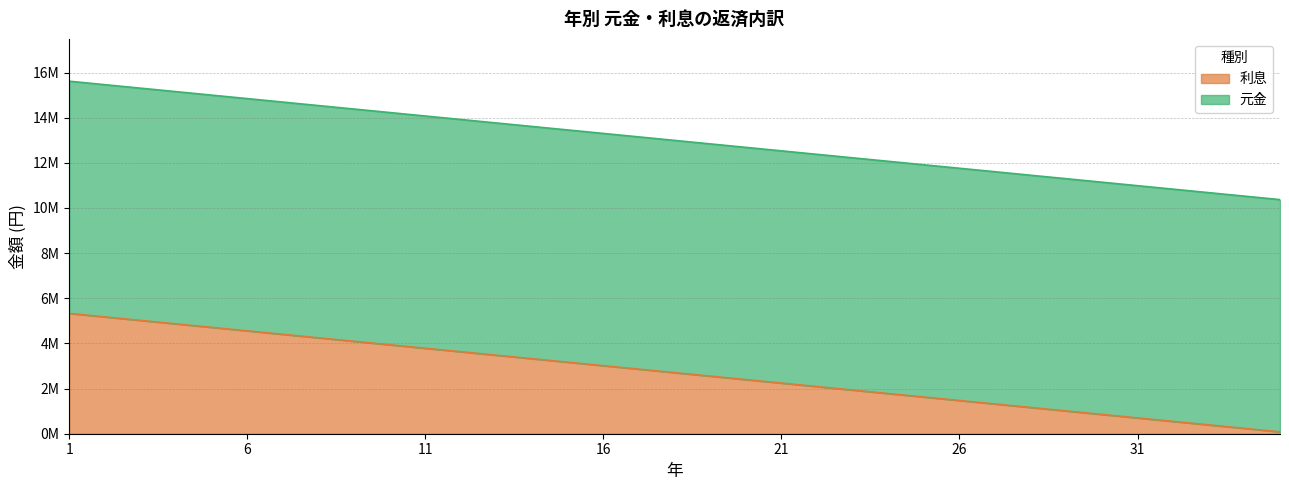

How many data points does each series have?

35